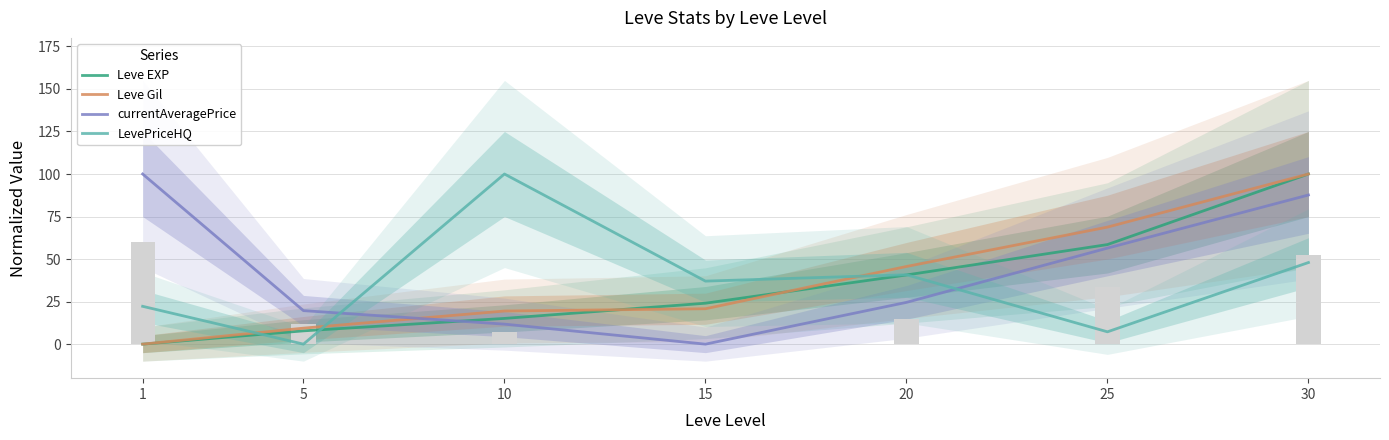

Does the chart contain stacked bars?

No